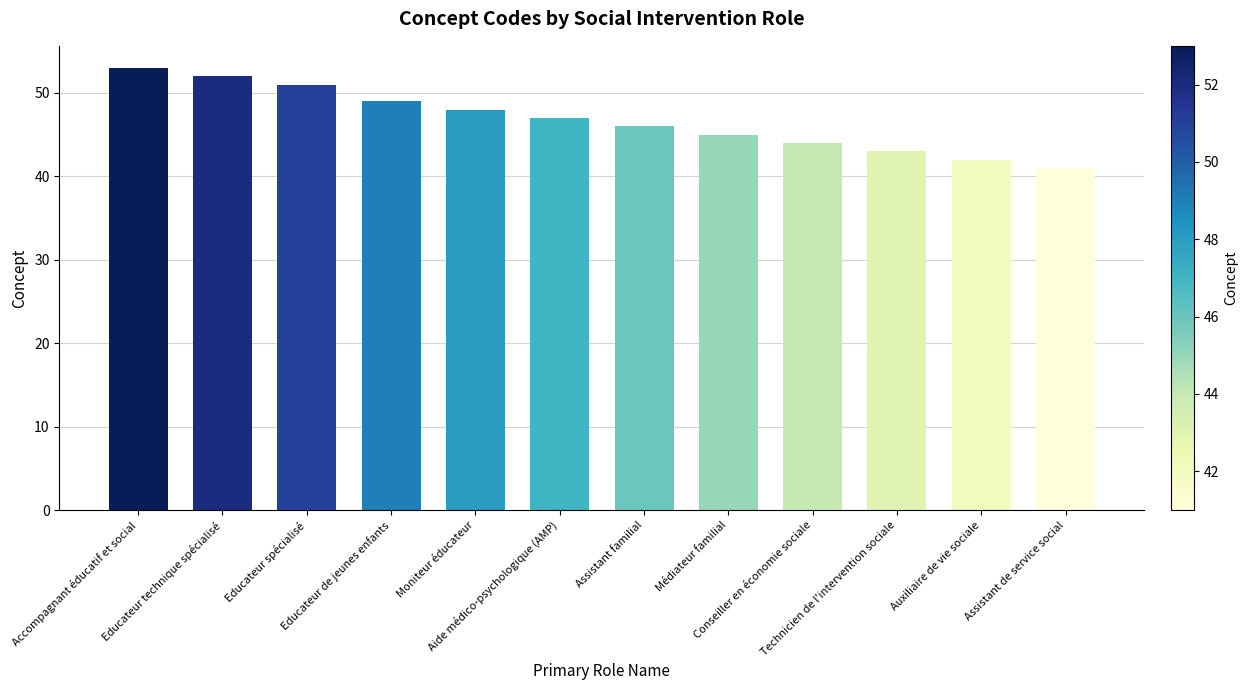

What is the difference between the maximum and minimum values?

12